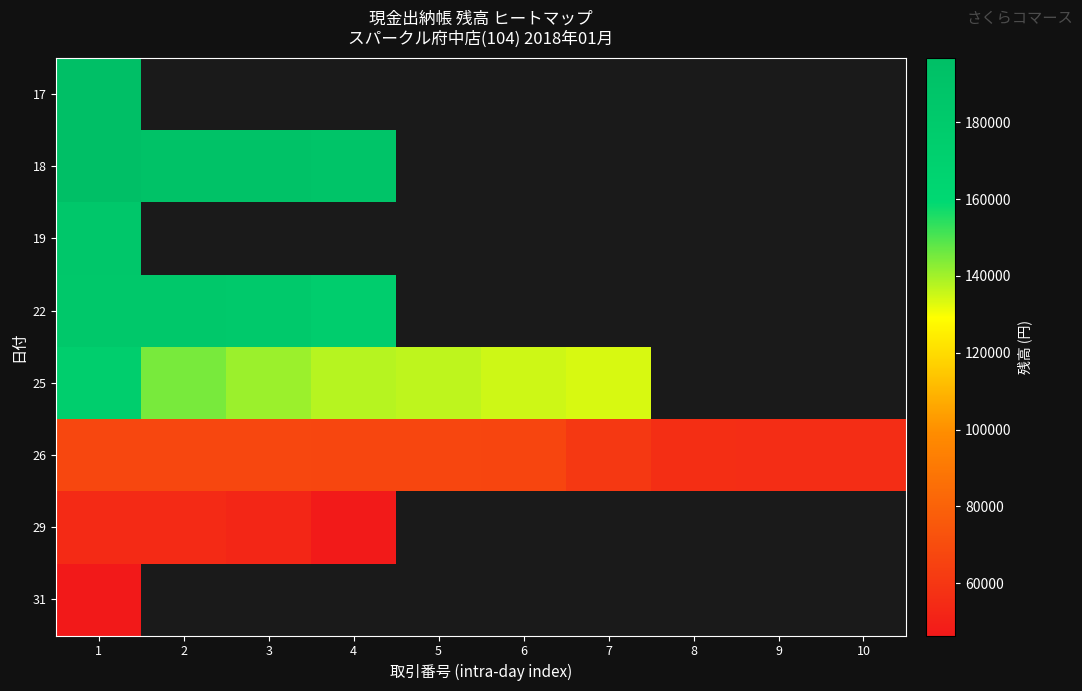

List the series in order of their peak value, highest first.

17, 18, 19, 22, 25, 26, 29, 31